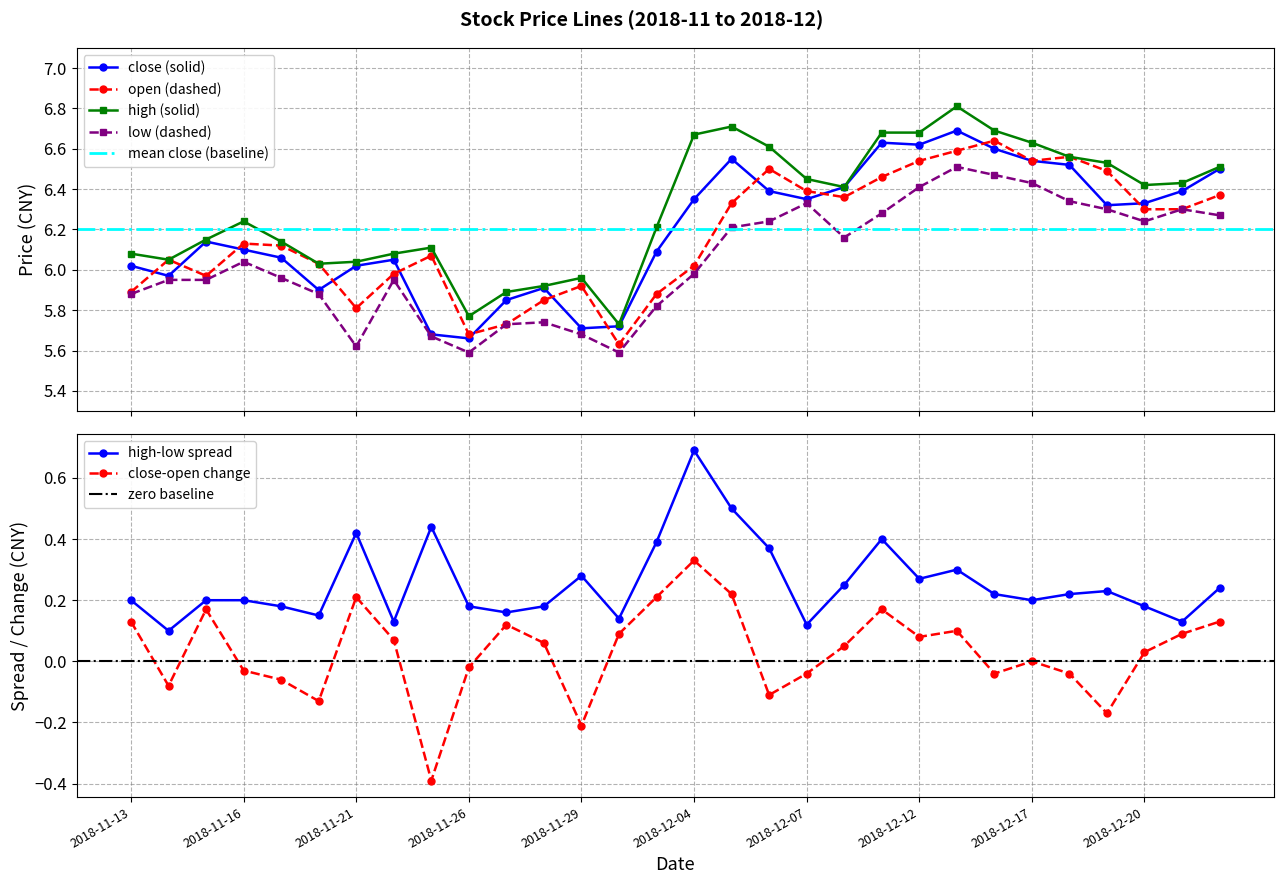

What is the difference between the highest and lowest values at 2018-12-11?

0.4